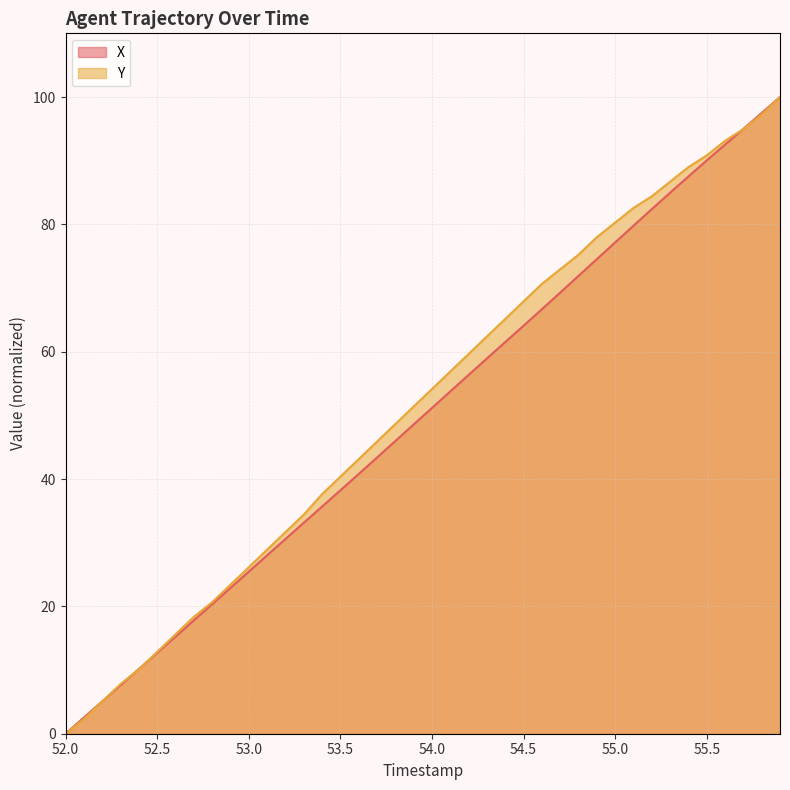

How many intersections are there between Y and X?

4